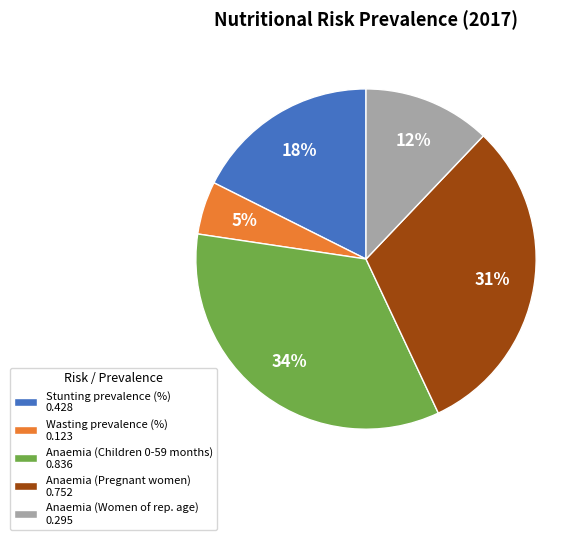

What is the smallest slice in the pie chart?

Wasting prevalence (%) 0.123